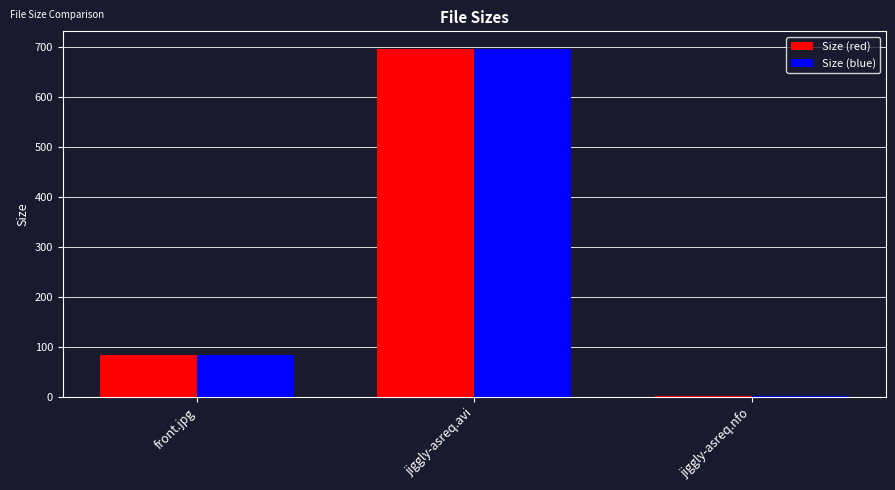

Is the value of Size (red) at jiggly-asreq.nfo greater than the value of Size (blue) at front.jpg?

No